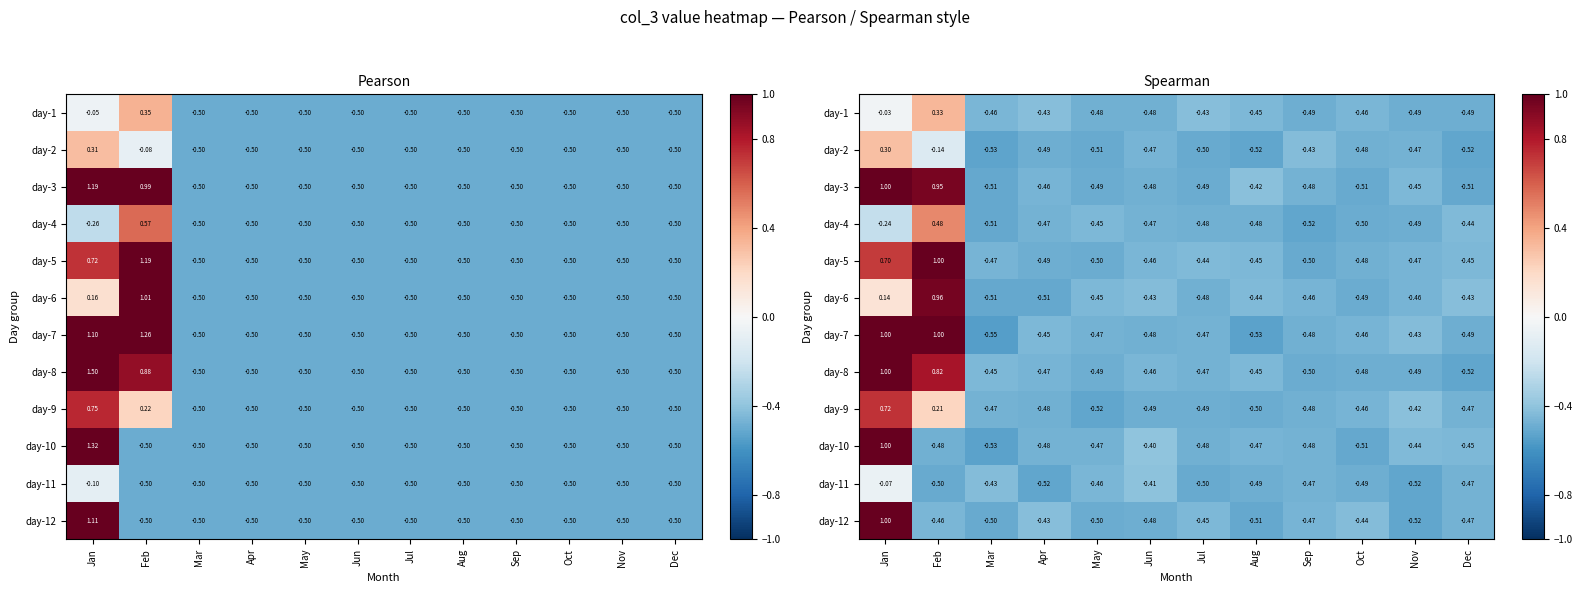

Rank the series at Feb from highest to lowest value.

day-5, day-7, day-6, day-3, day-8, day-4, day-1, day-9, day-2, day-12, day-10, day-11